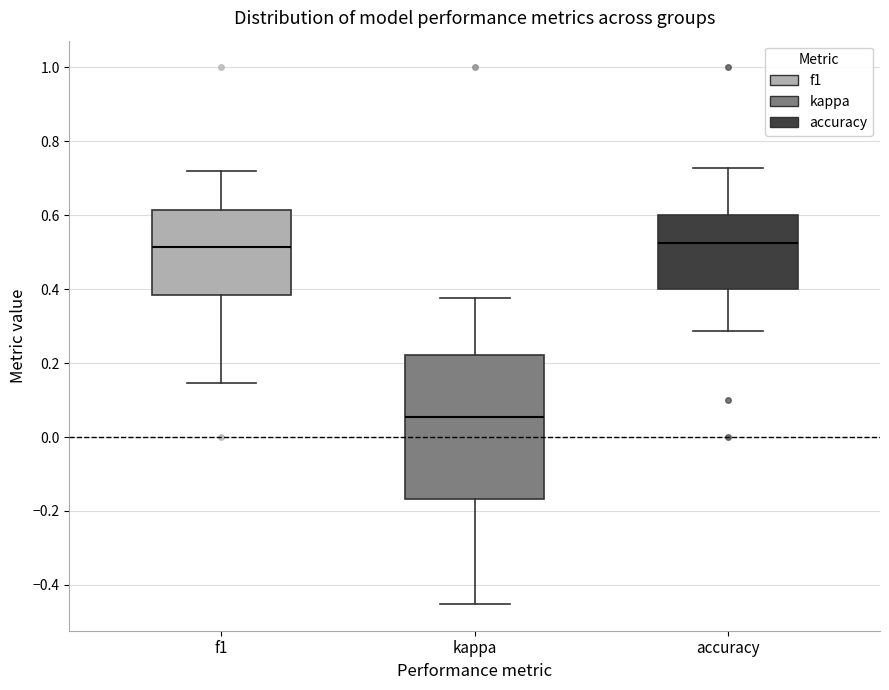

Which box is the tallest, from its lower edge to its upper edge?

kappa